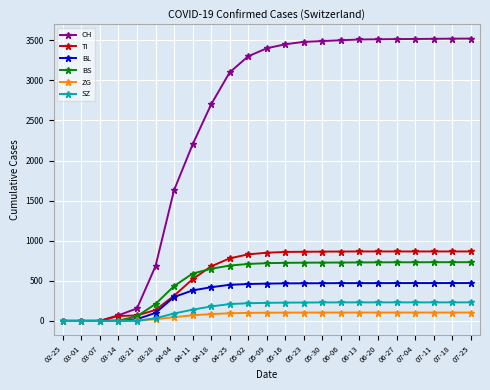

Which series has the largest range (max minus min)?

CH